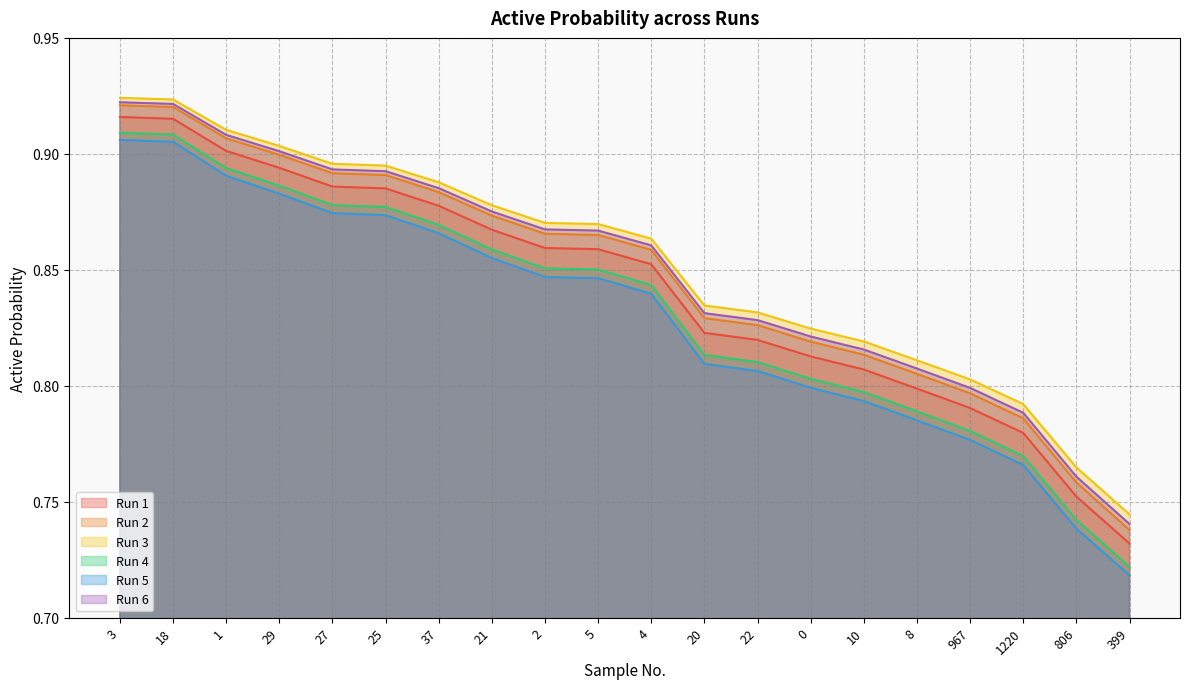

Is it true that Run 4 equals 0.9 at 2?

True